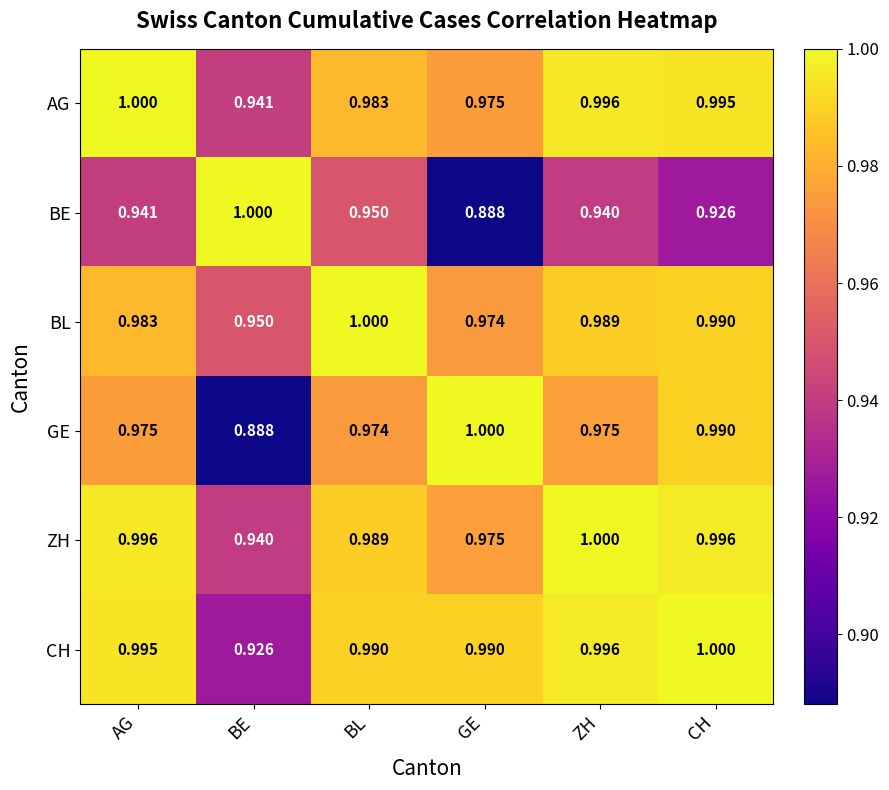

Between AG and ZH, which series saw the biggest shift?

BL